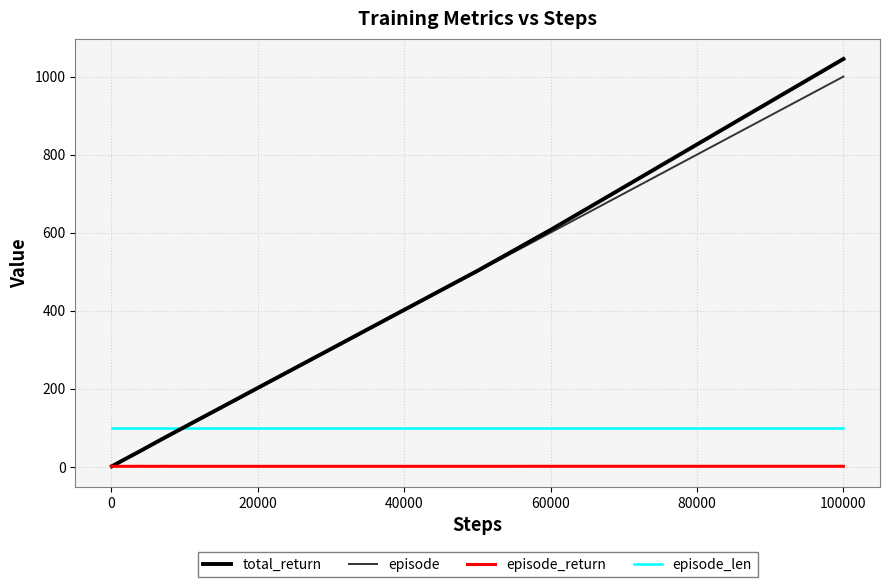

What is the difference between the second highest and second lowest values in the total_return series?

933.6